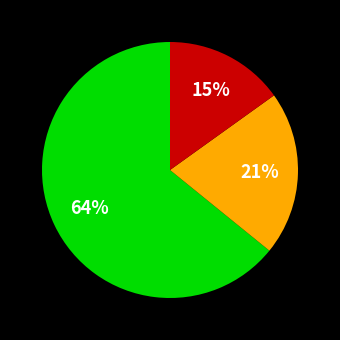

Is there any slice that represents more than half of the pie?

Yes